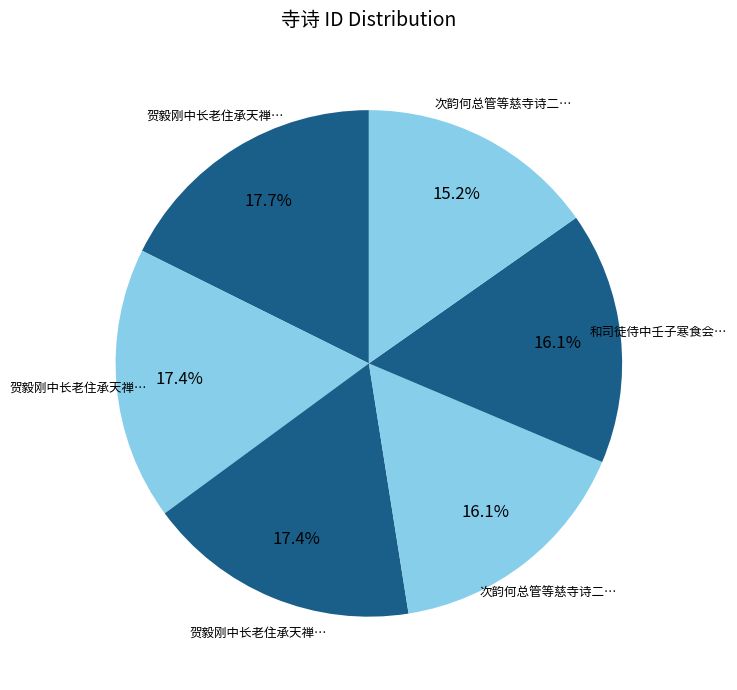

How many slices are in this pie chart?

6